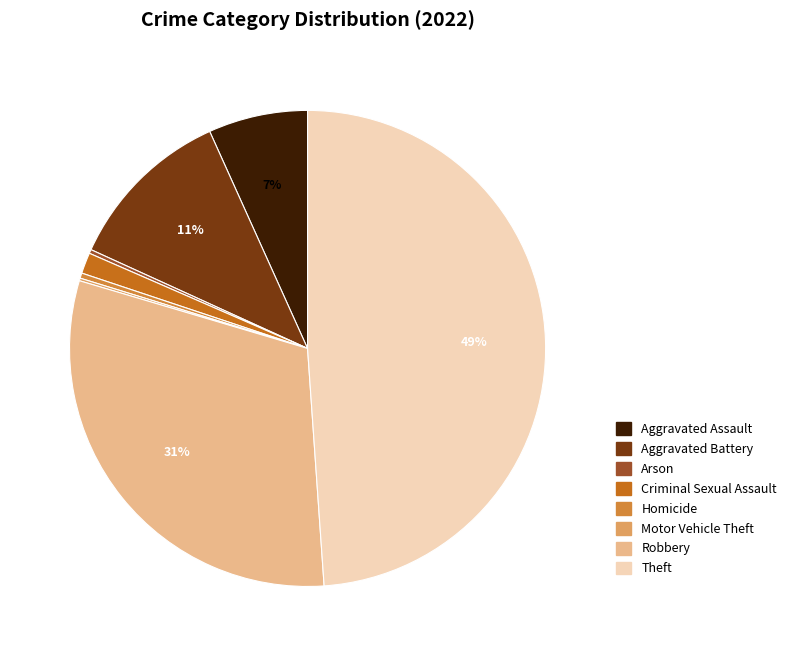

What is the ratio of the value at Aggravated Assault to the value at Aggravated Battery?

0.6